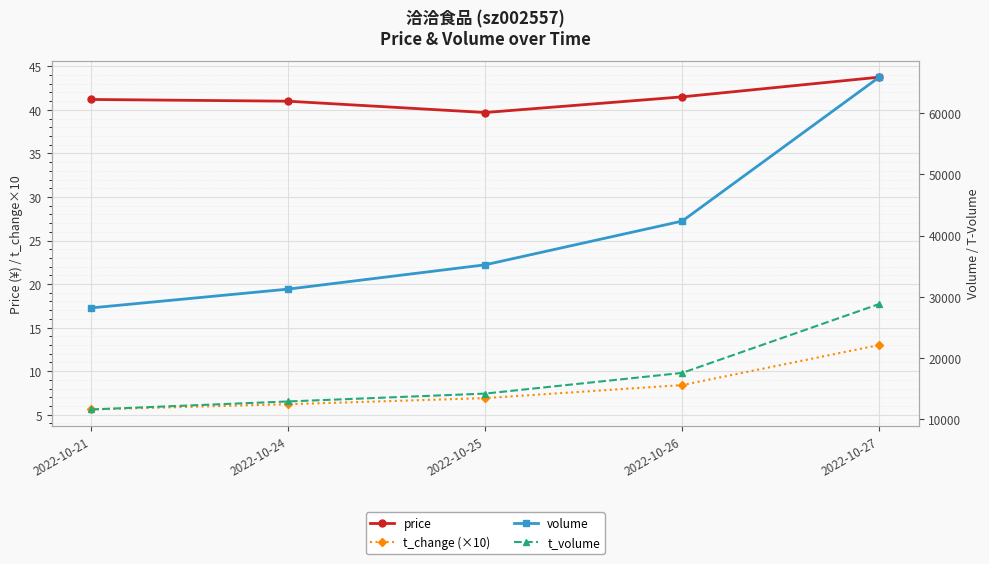

List the series in order of their peak value, lowest first.

t_change (×10), price, t_volume, volume